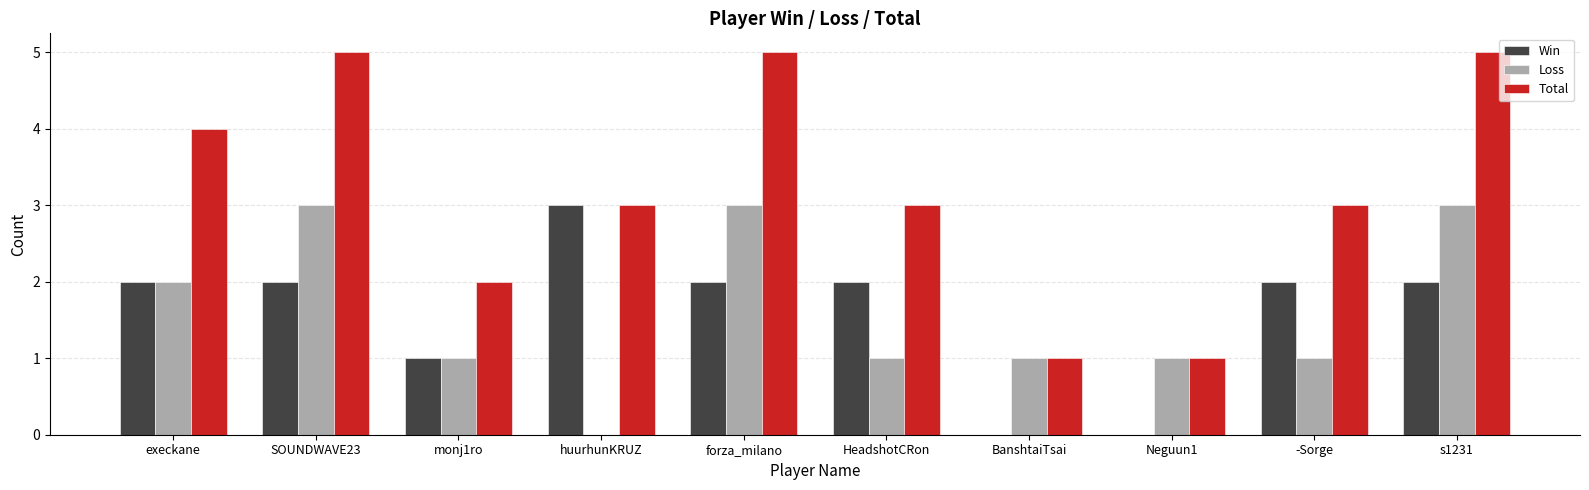

What is the difference between the Loss values at monj1ro and forza_milano?

2